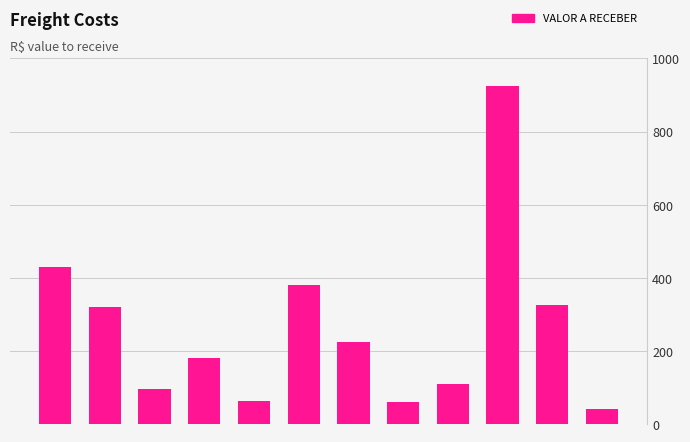

What is the sum of all values?

3155.0